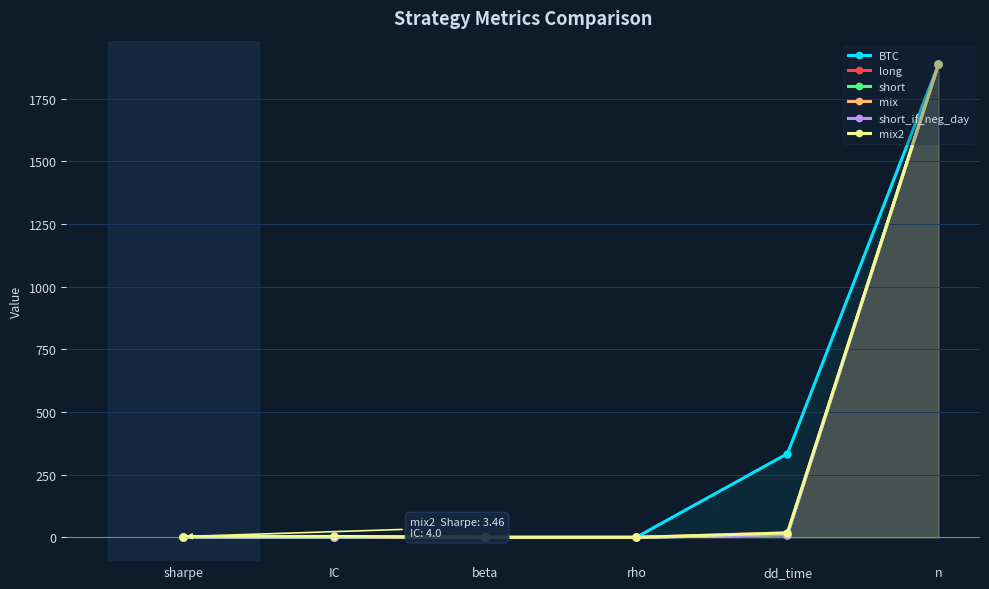

Is the value of mix2 at rho greater than the value of short at rho?

Yes